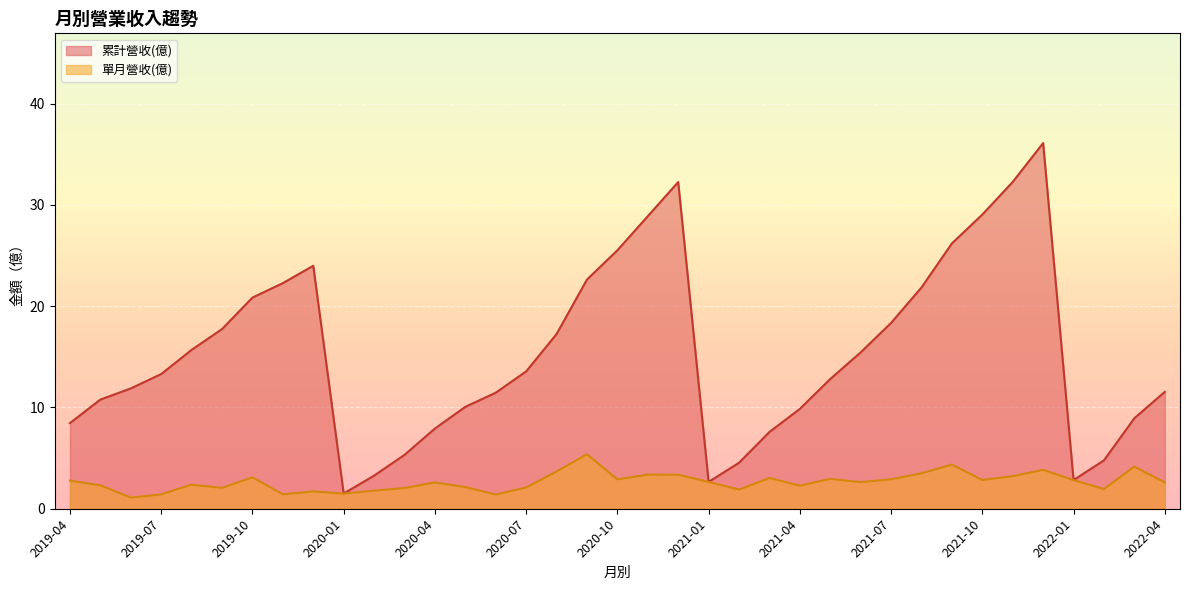

True or false: 累計營收(億) and 單月營收(億) intersect in this chart.

False